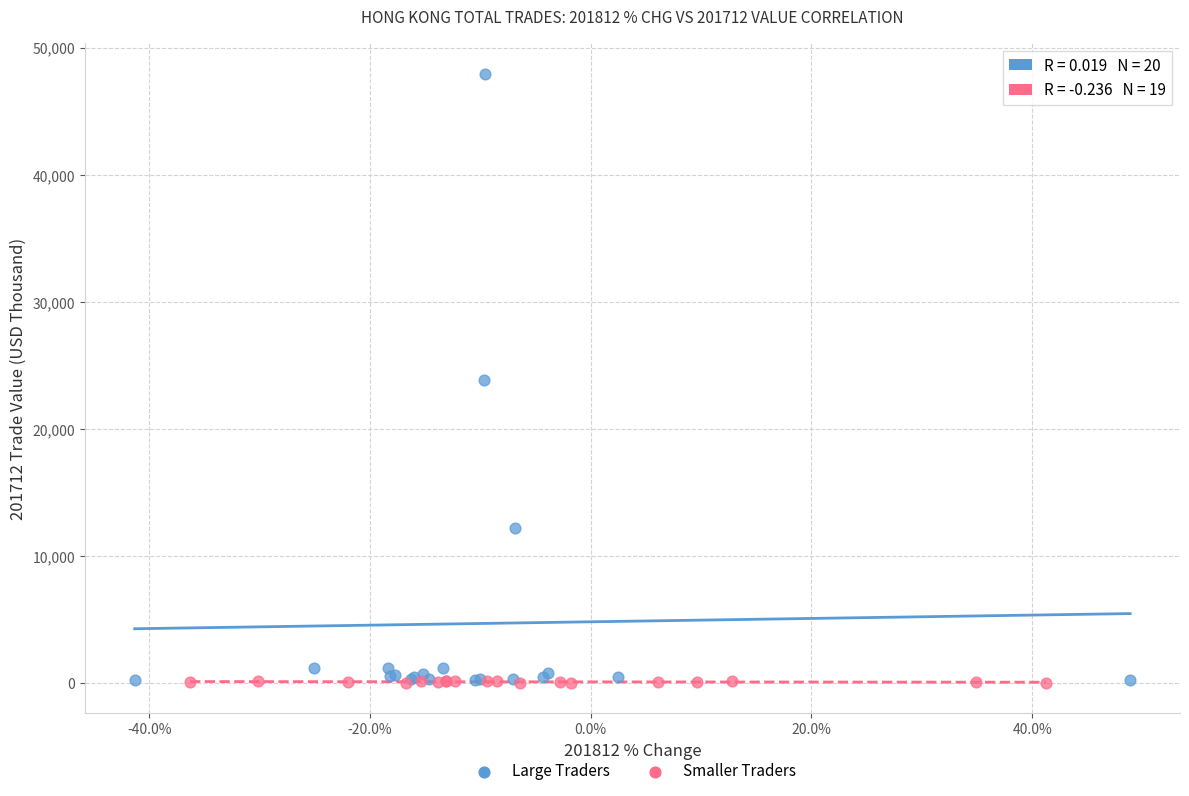

Which series reaches the maximum Y coordinate?

Large Traders